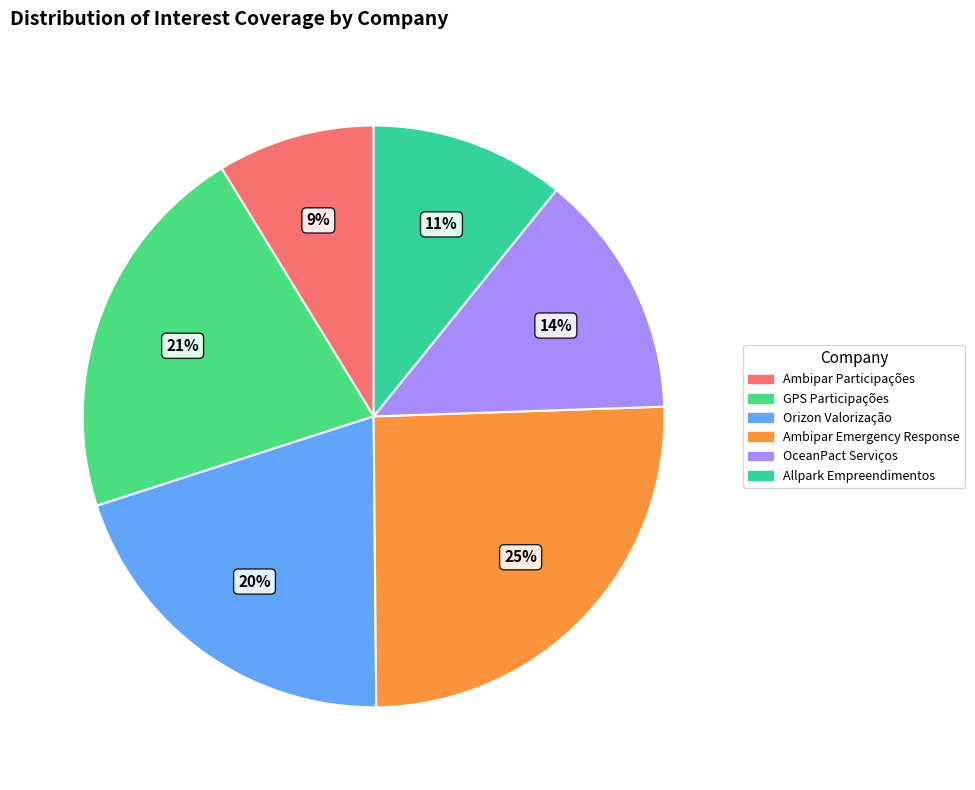

How many segments does this pie chart have?

6